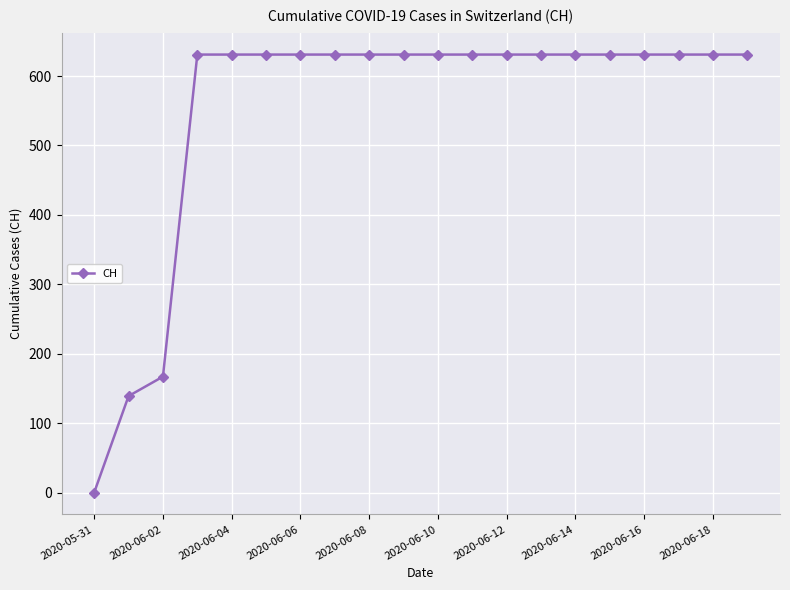

What is the value of the 13th point from the left?

631